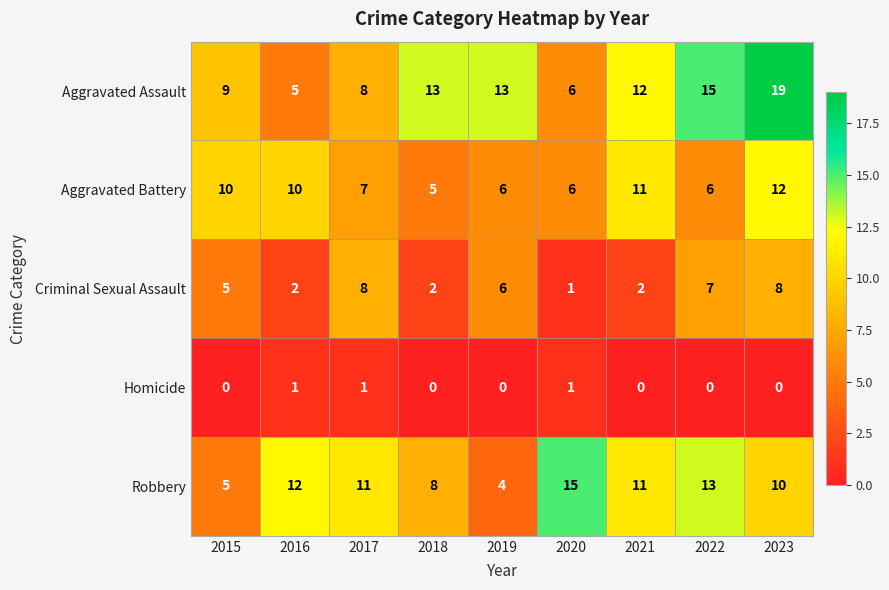

At which category is the sum across all series the highest?

2023